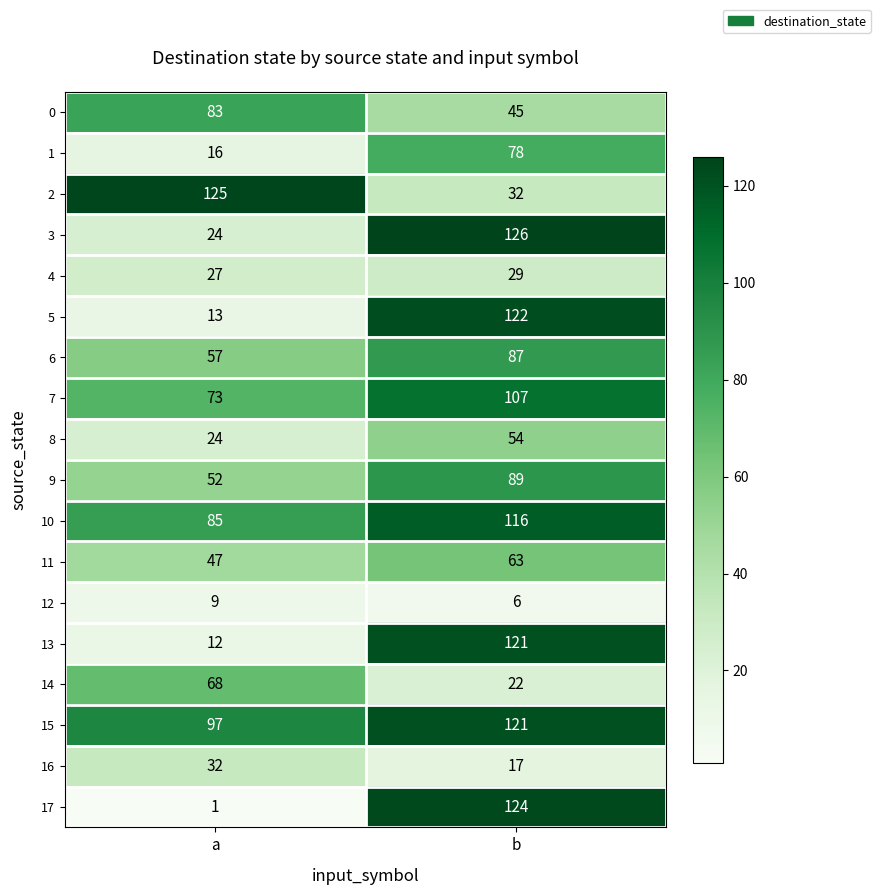

Which label corresponds to the largest value in the chart?

b